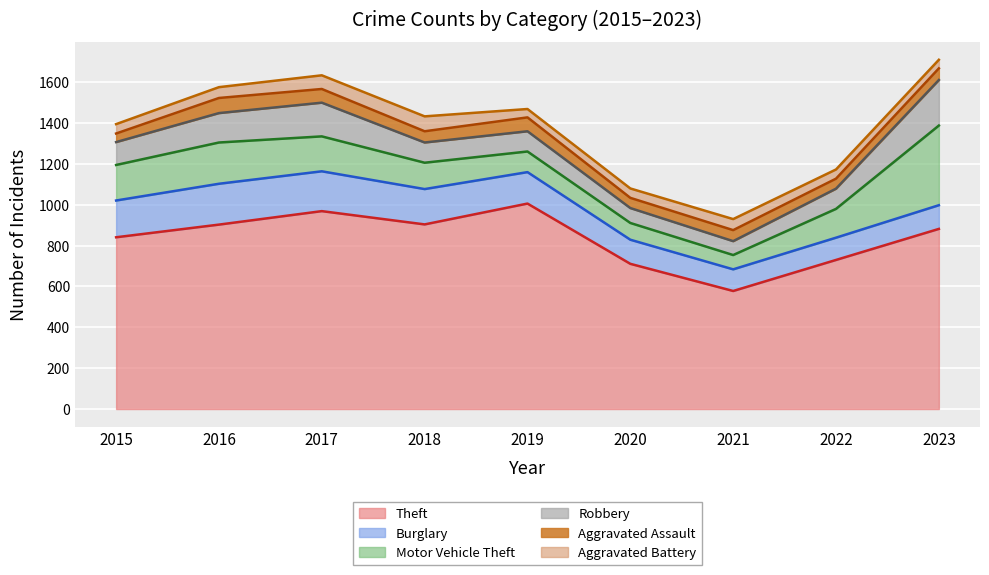

True or false: Aggravated Assault and Theft cross at least once.

False